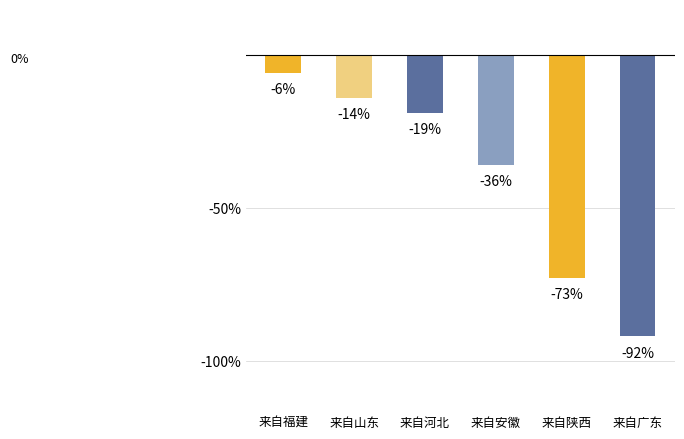

What is the difference between the values at 来自安徽 and 来自河北?

17